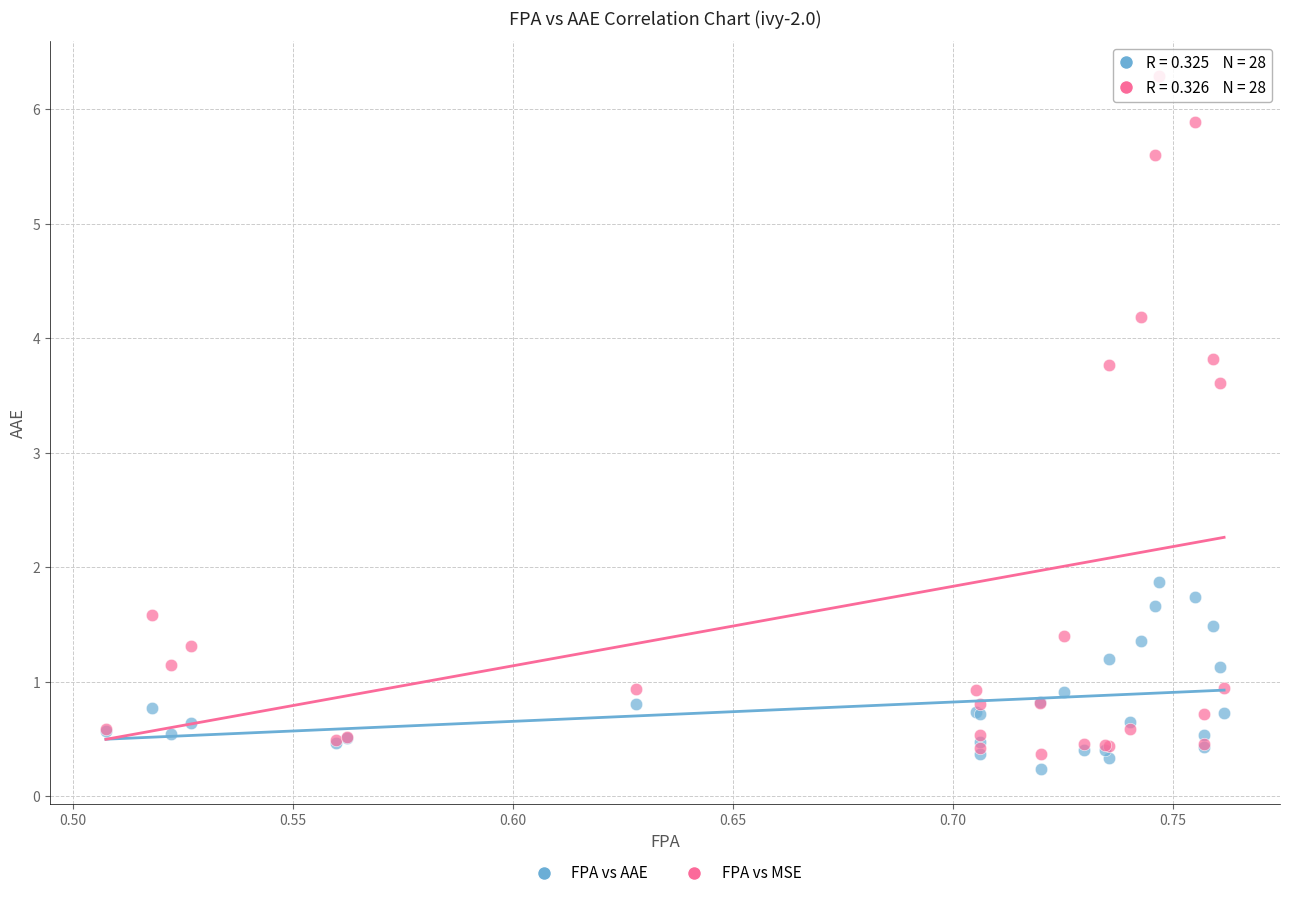

In the FPA vs MSE series, what Y value is closest to 3?

3.6